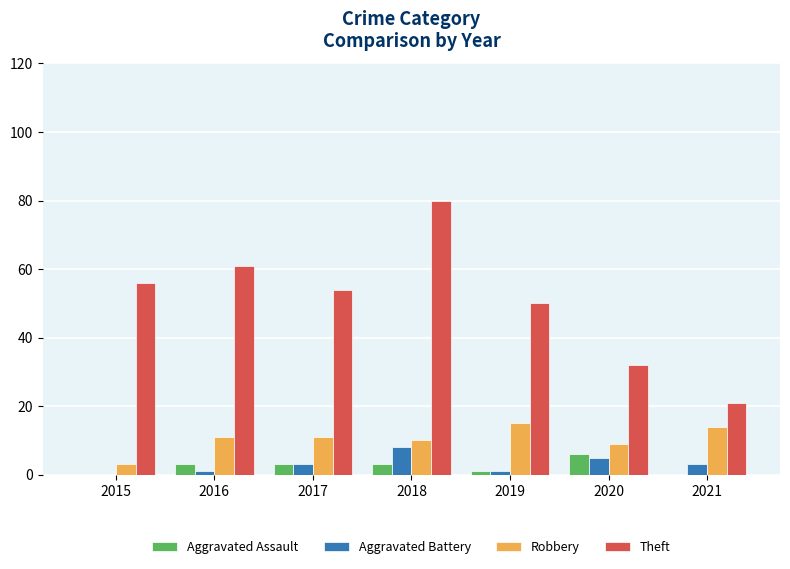

What is the greatest value displayed?

80